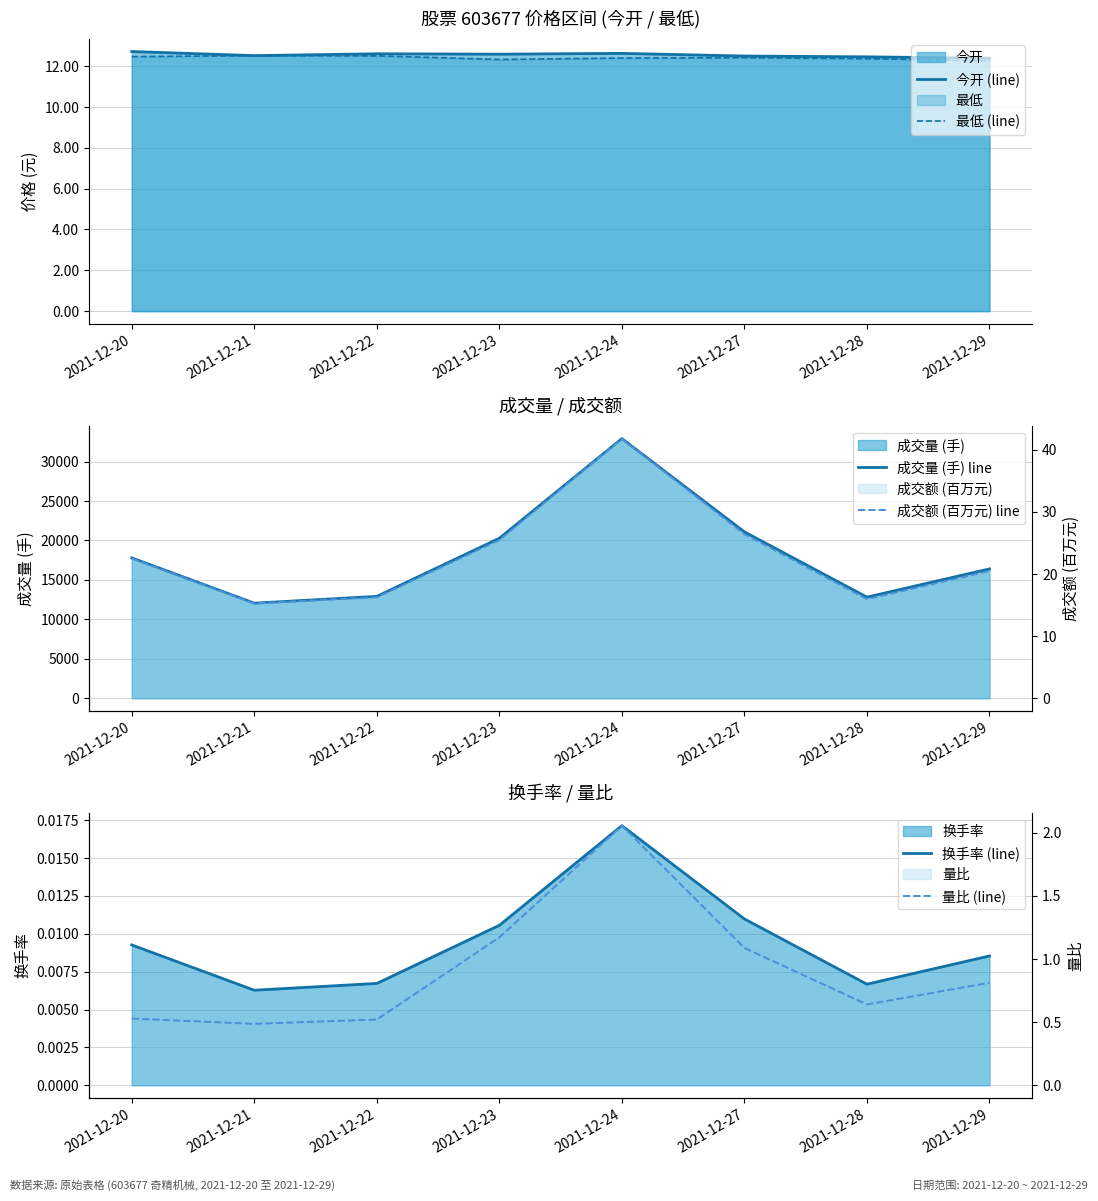

Is the value of 今开 (line) at 2021-12-20 greater than the value of 成交额 (百万元) line at 2021-12-21?

No